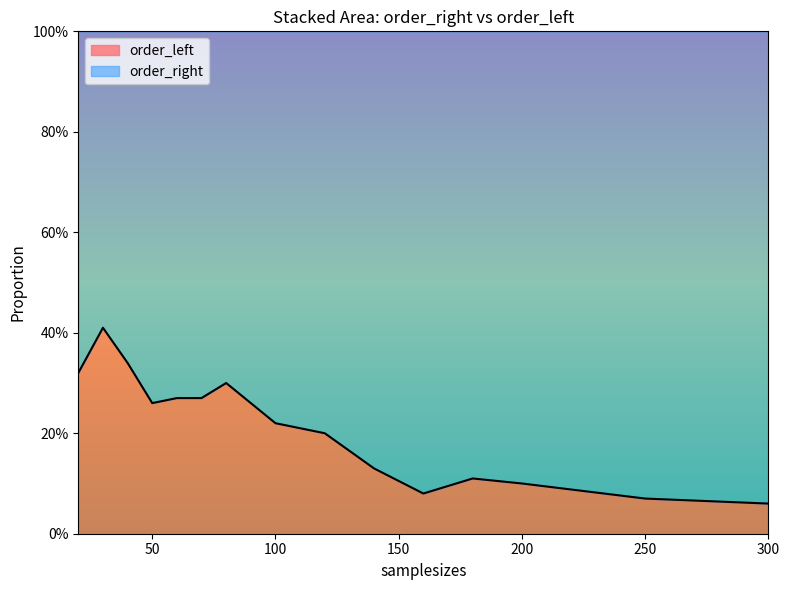

Where is the data nearest to the value 0?

300